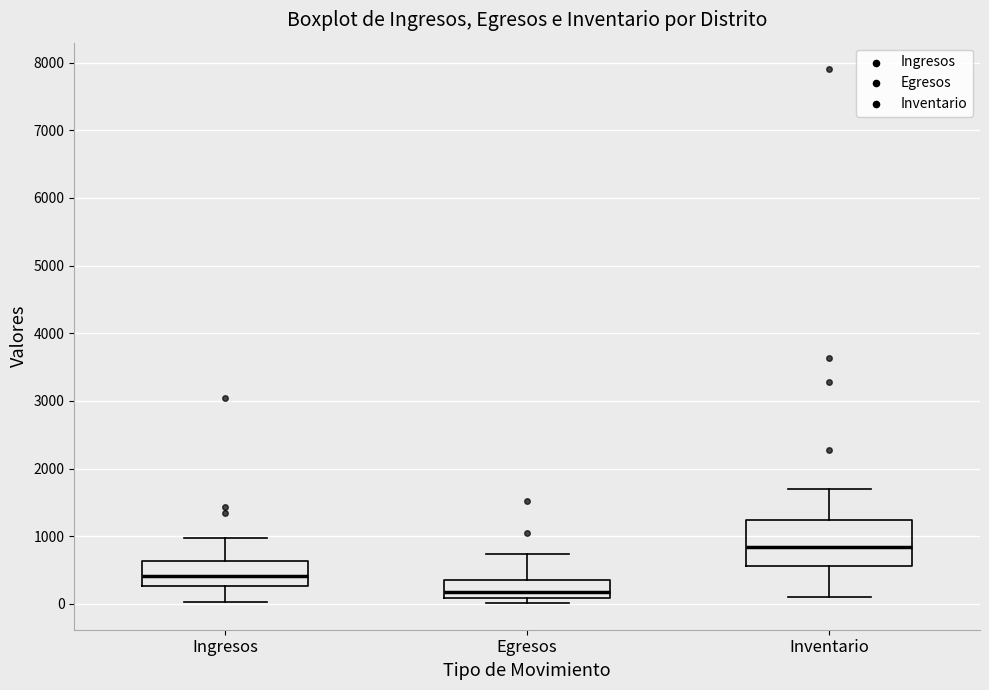

Which box is the tallest, from its lower edge to its upper edge?

Inventario